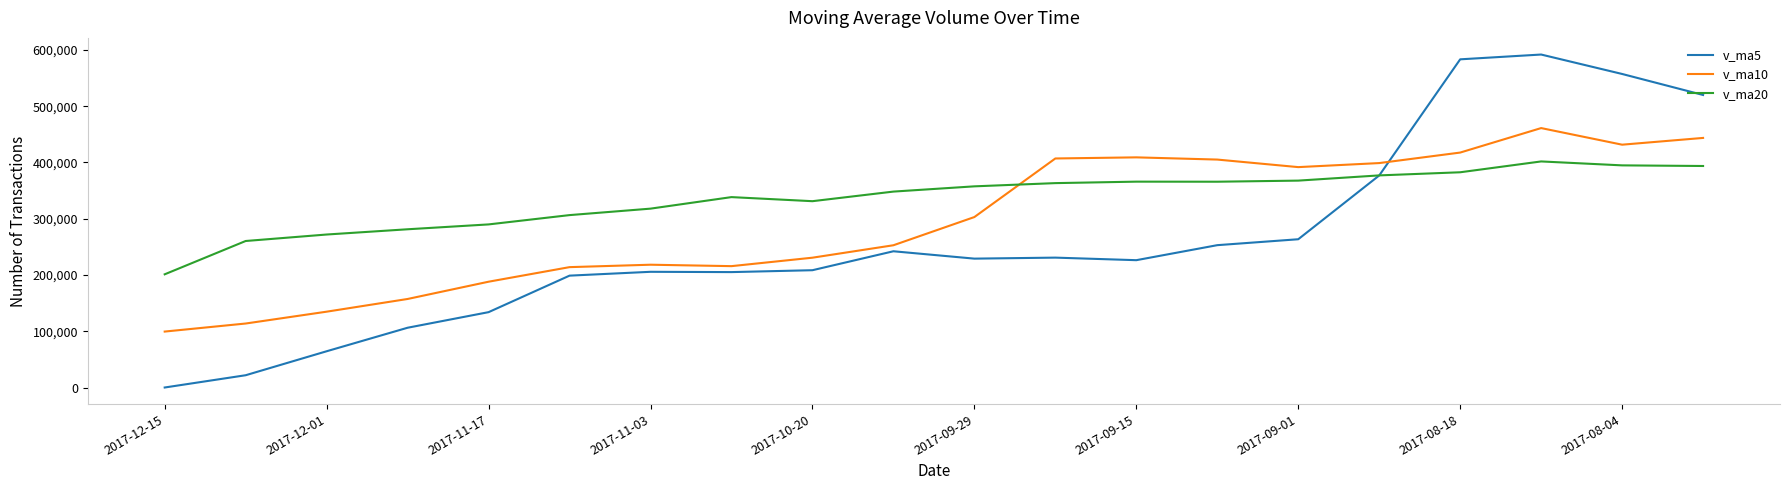

List the series in order of their overall mean, lowest first.

v_ma5, v_ma10, v_ma20